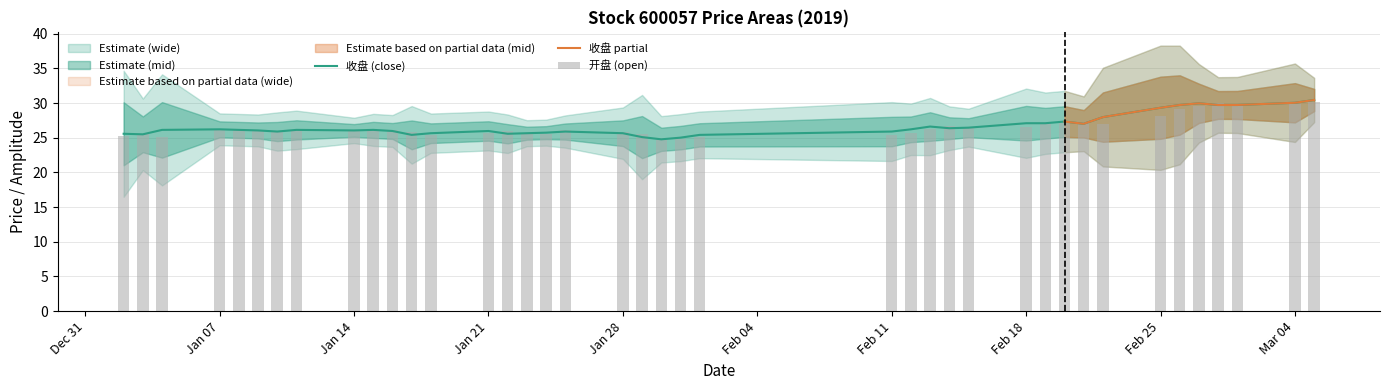

The 开盘 series shows 25.1 at 2019-01-04. True or false?

True